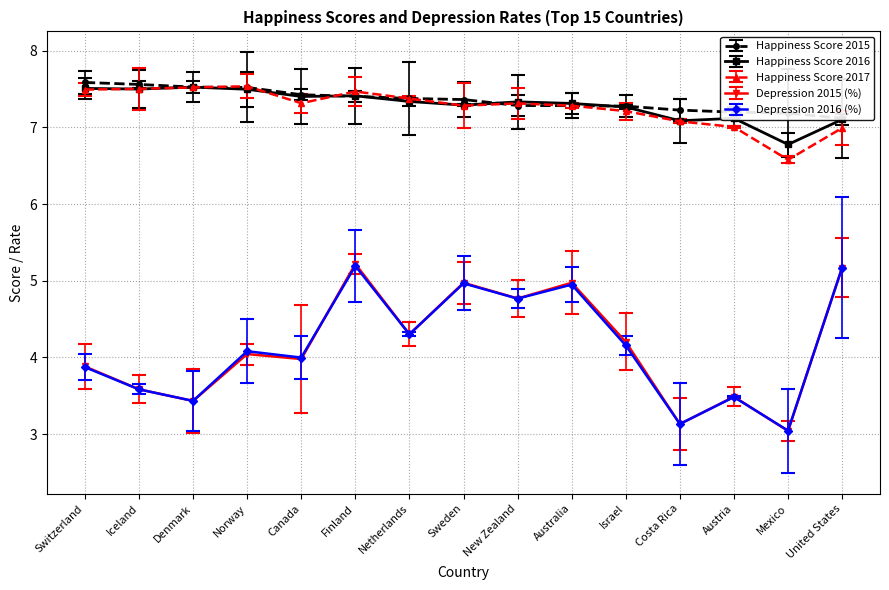

True or false: Happiness Score 2016 has more than 1 points higher than both neighbors.

True